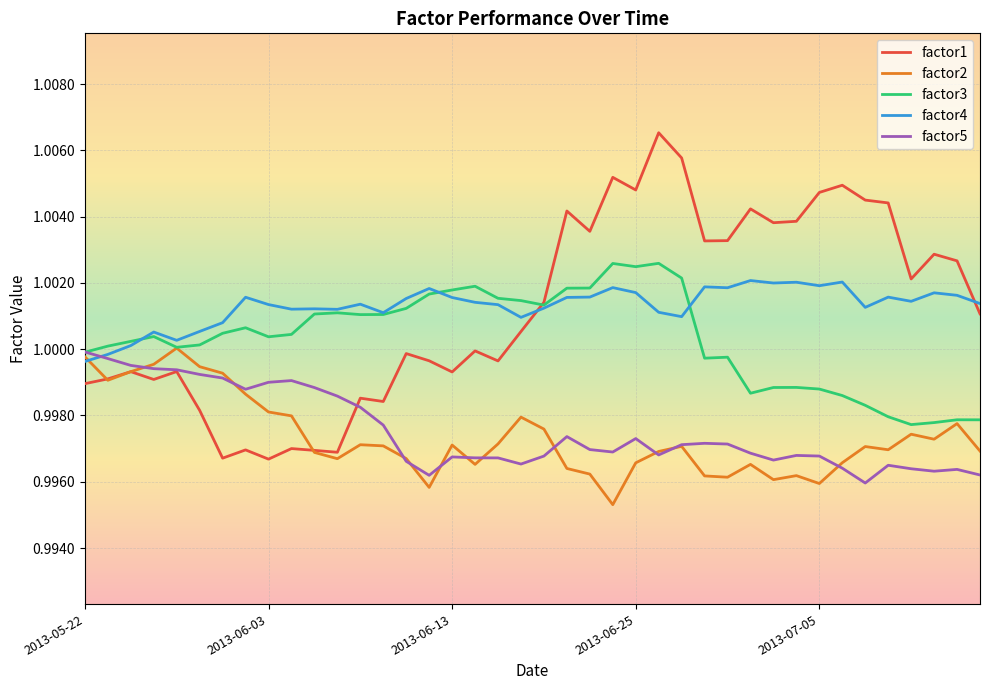

Which series has the widest spread of values?

factor1